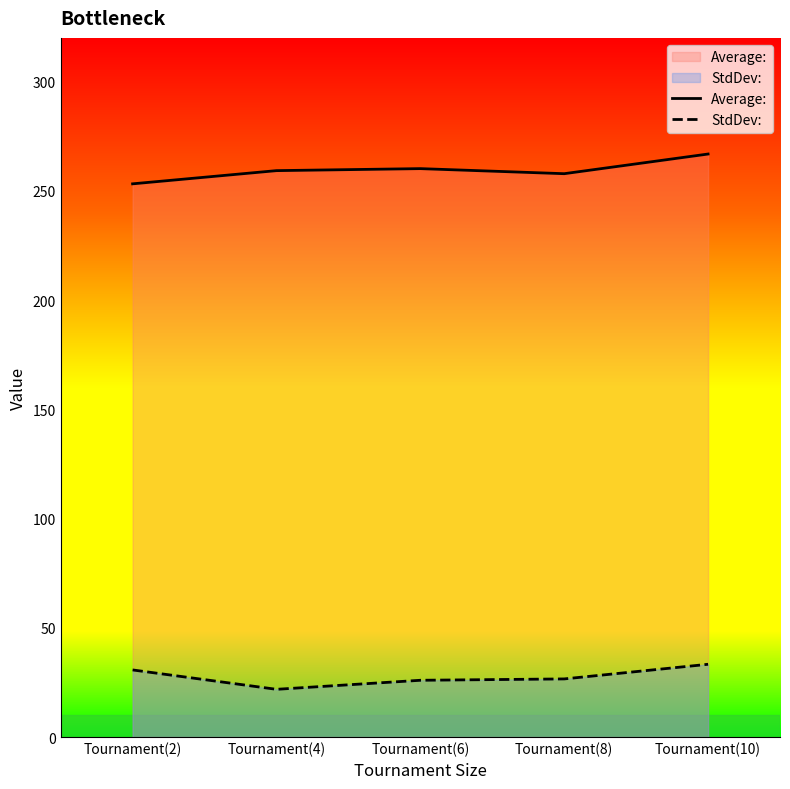

What are all the series names shown in the legend?

Average:, StdDev: